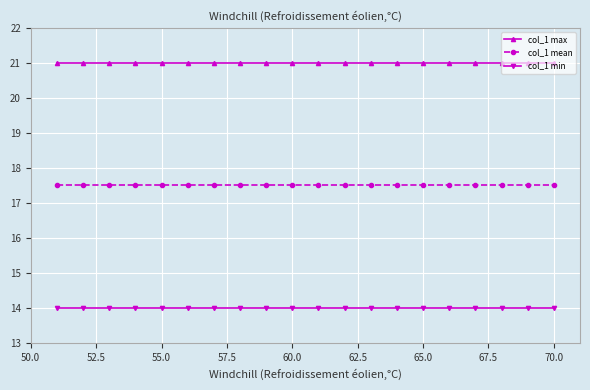

What is the average value of the col_1 mean series?

17.5